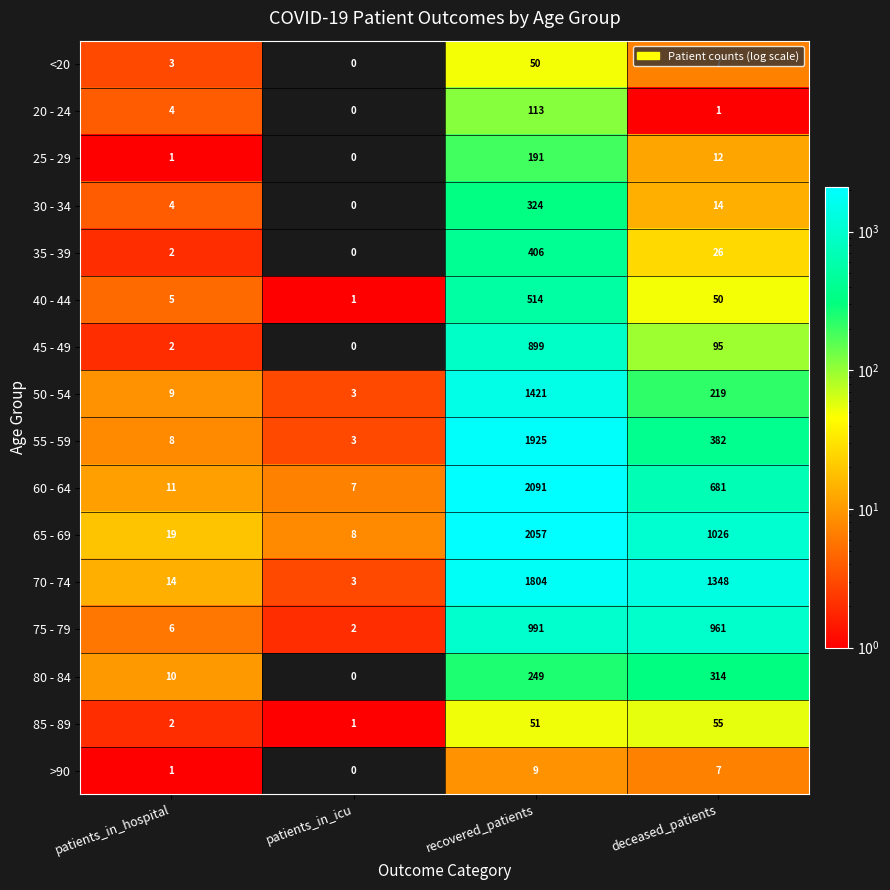

Is it true that 85 - 89 equals 2 at patients_in_hospital?

True